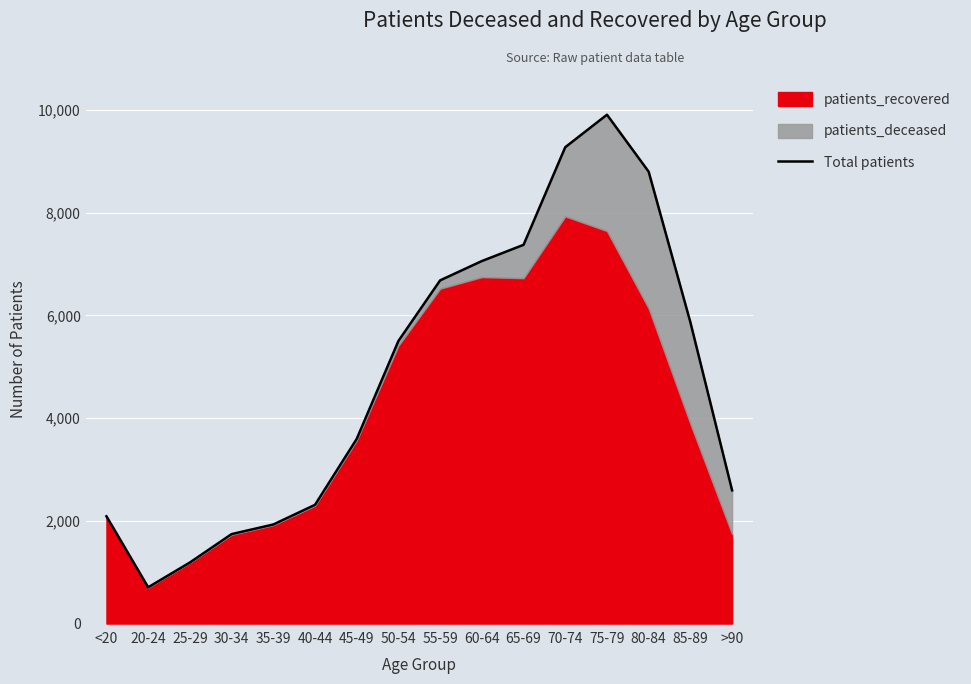

What is the average value?

4789